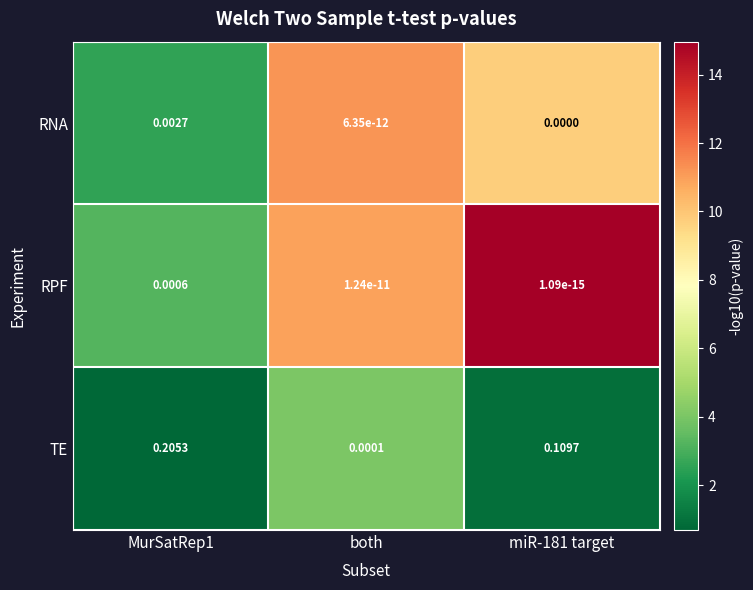

At which category is the sum across all series the highest?

MurSatRep1